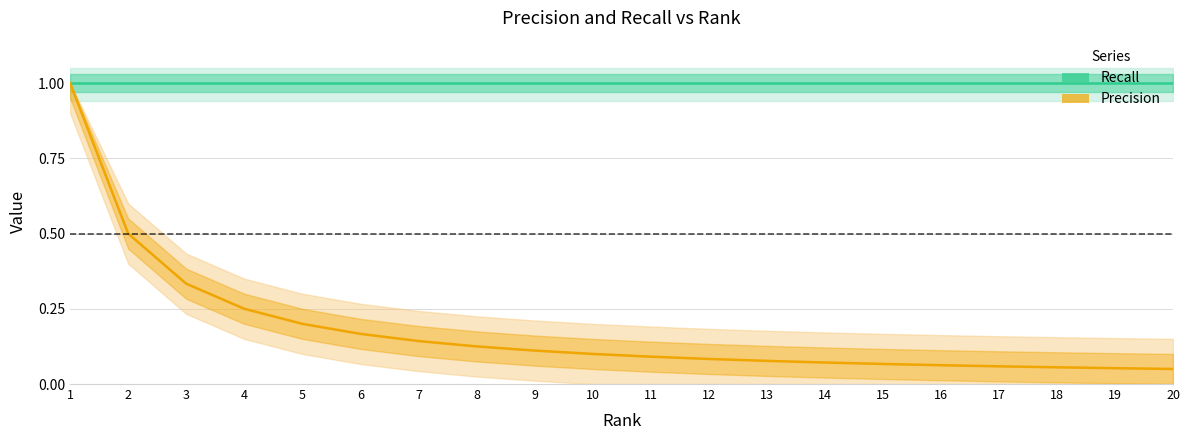

The value of Precision at 9 is 0.1. True or false?

True